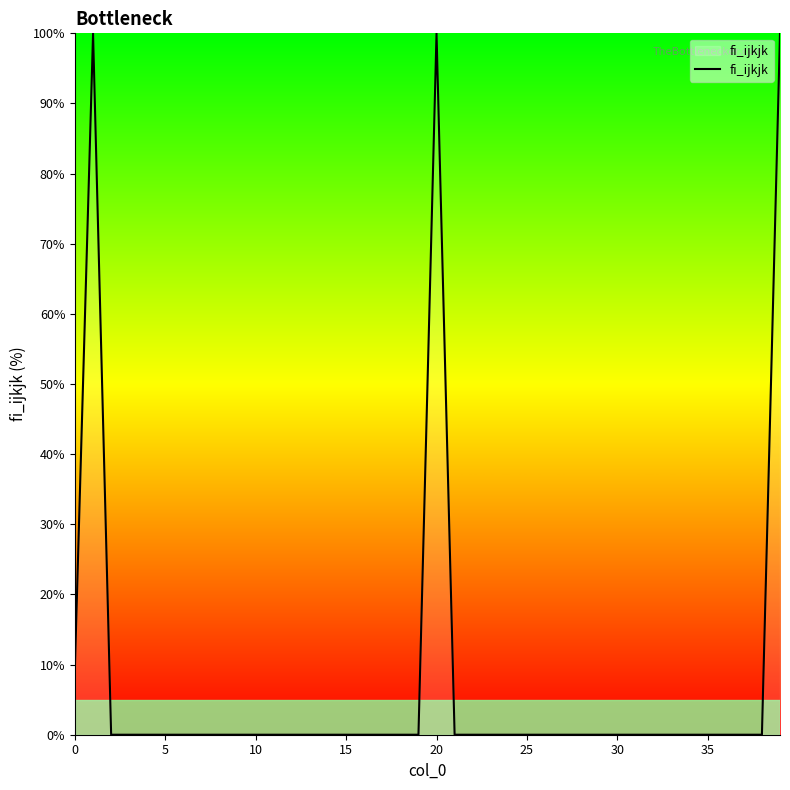

What is the difference between the maximum and minimum values?

100.0